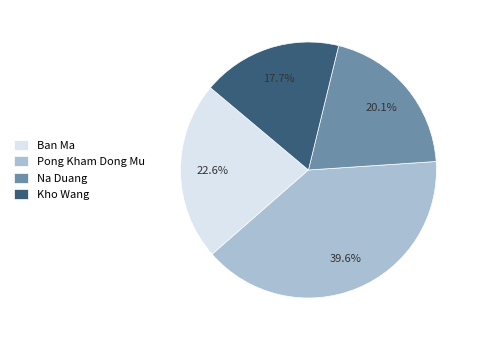

To the nearest percent, what is the combined percentage of Na Duang and Pong Kham Dong Mu?

60%